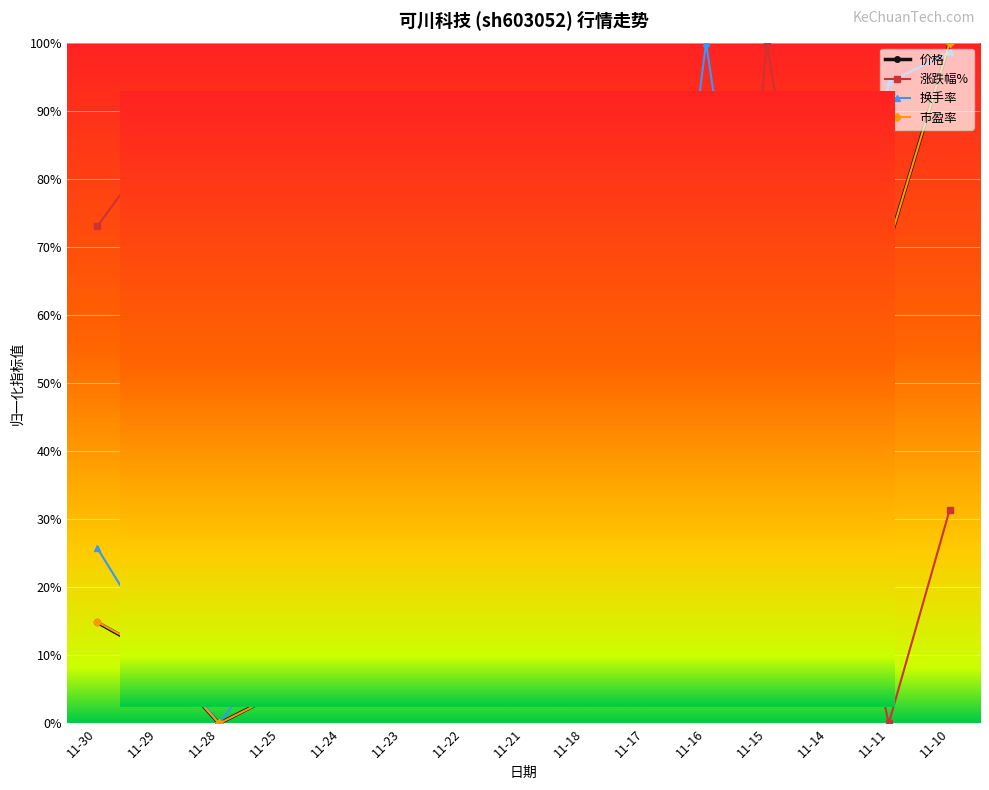

Which series ends up on top after the final intersection of 价格 and 涨跌幅%?

价格